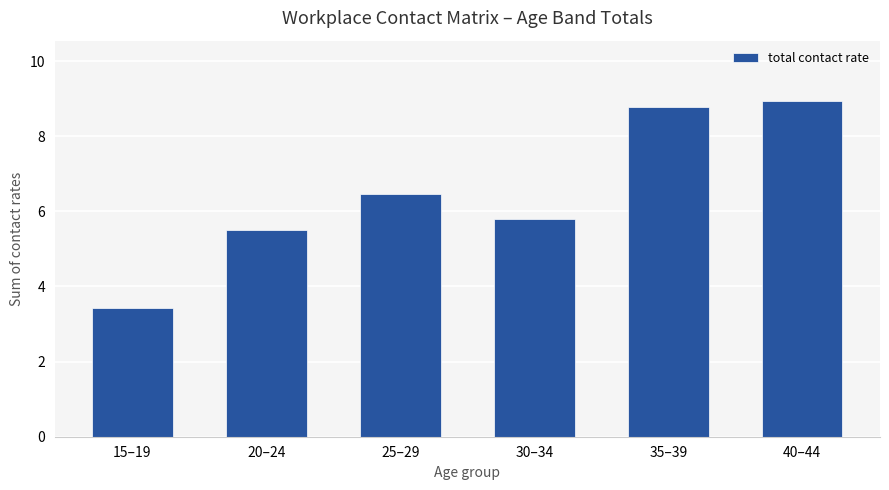

Reading left to right, list all the values displayed in this chart.

3.4	5.5	6.5	5.8	8.8	8.9